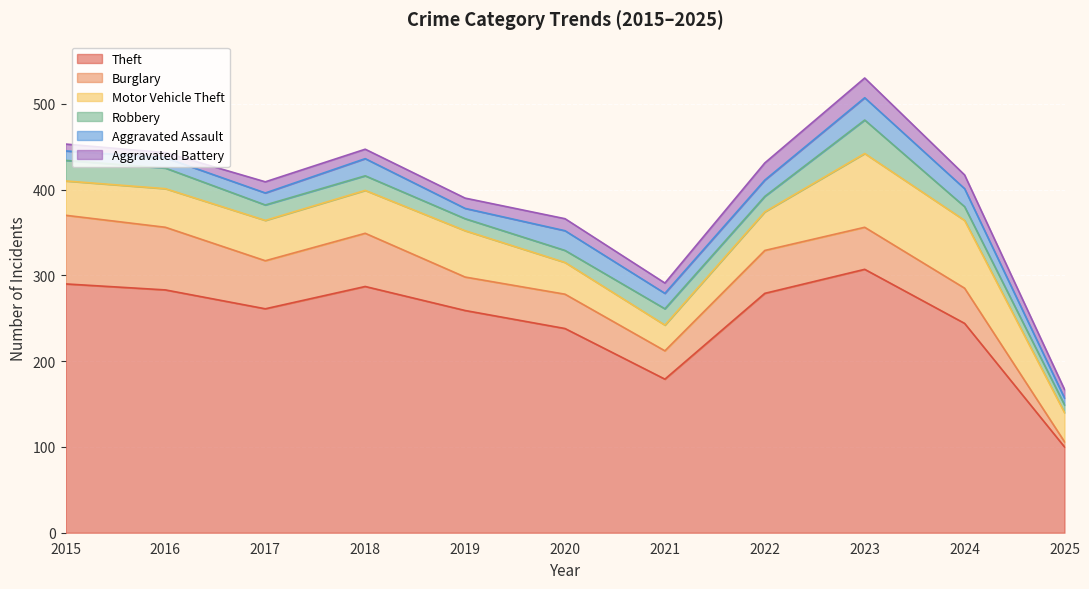

How many data points in Motor Vehicle Theft are less than 45?

4